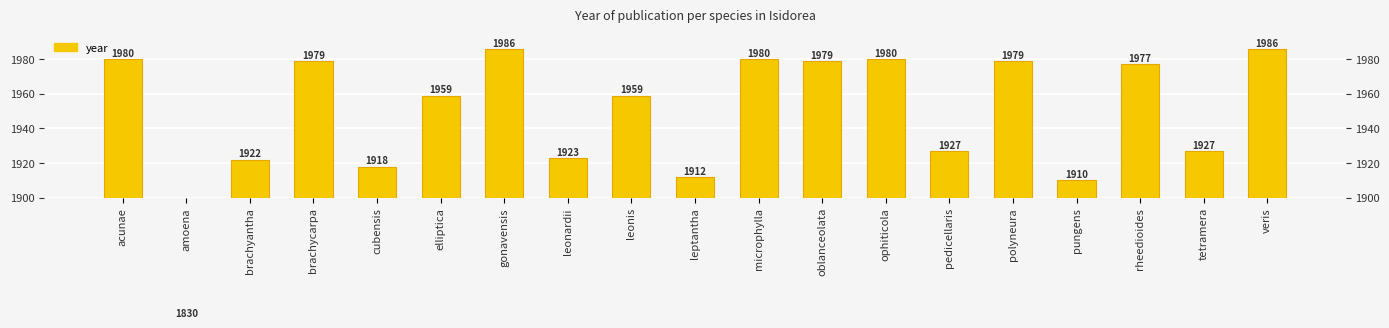

How many categories are shown in the chart?

19